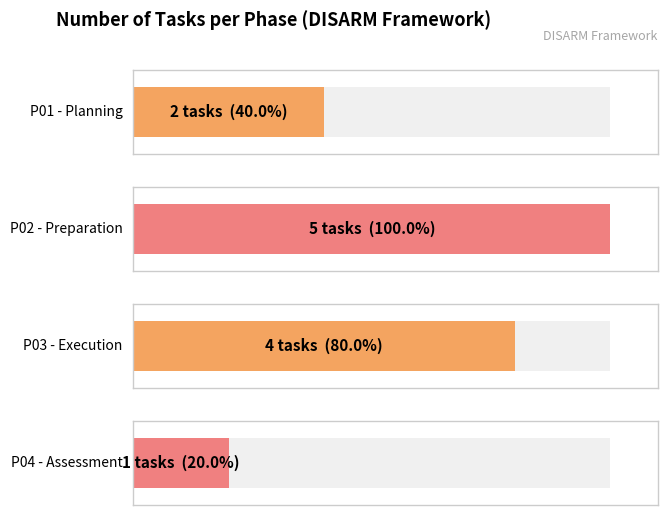

How many values are below 4?

2